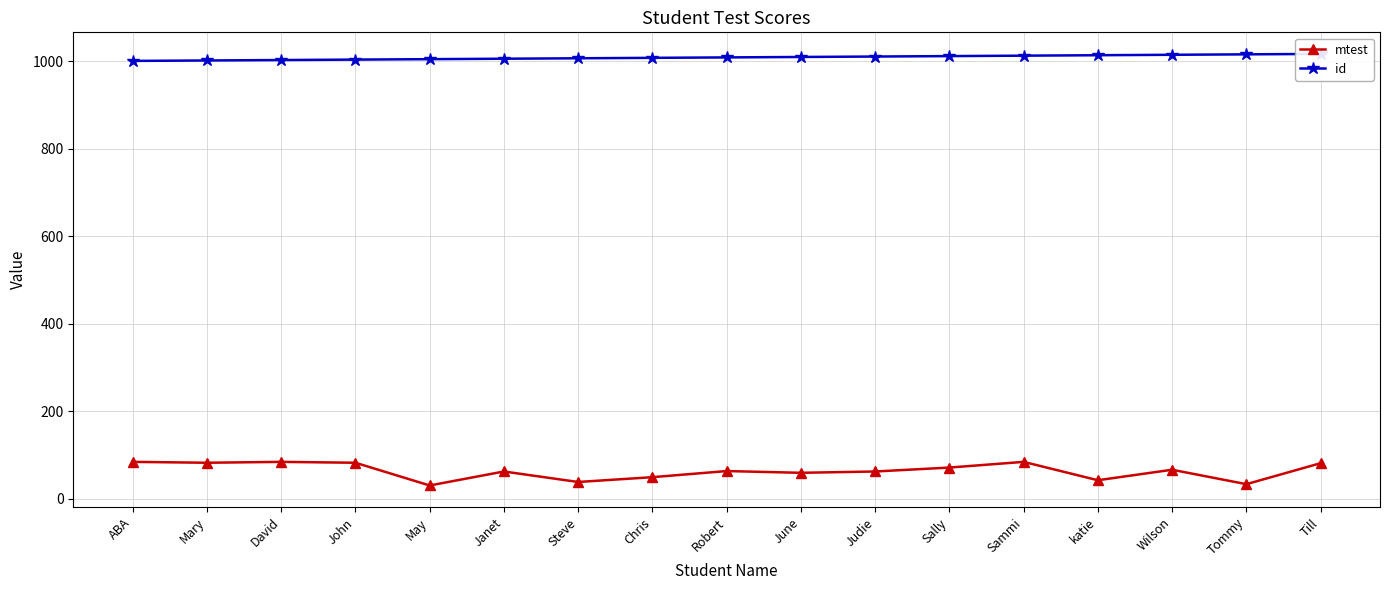

What is the label of the 15th point from the left?

Wilson